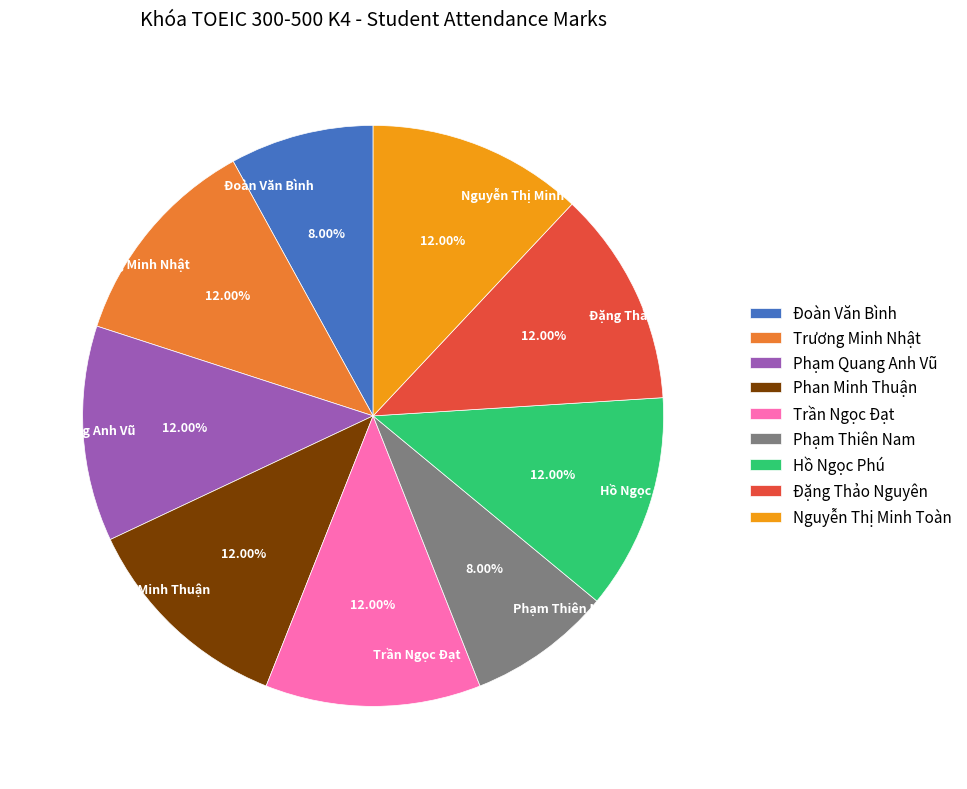

Does any single category account for the majority?

No